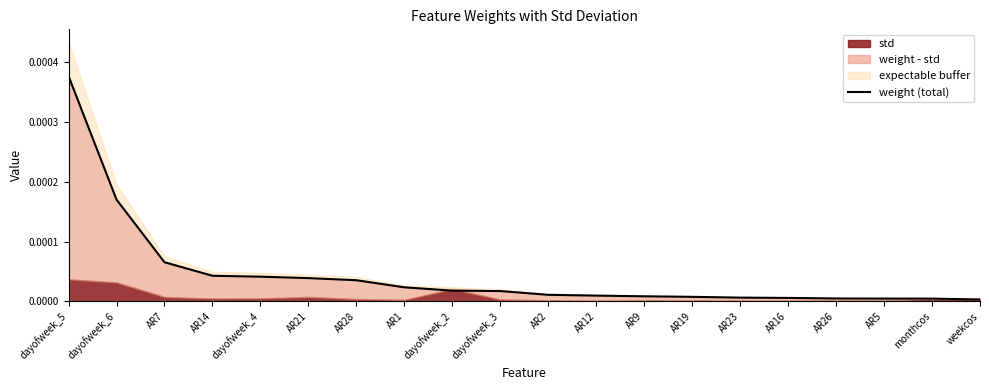

Where is the data nearest to the value 0?

weekcos